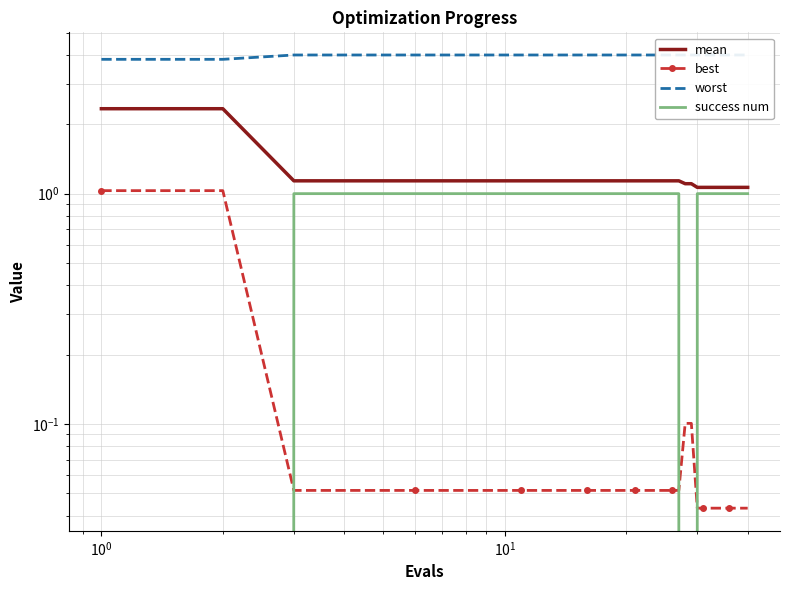

Reading left to right, extract all data points from this chart.

mean: 2.3	2.3	1.1	1.1	1.1	1.1	1.1	1.1	1.1	1.1	1.1	1.1	1.1	1.1	1.1	1.1	1.1	1.1	1.1	1.1	1.1	1.1	1.1	1.1	1.1	1.1	1.1	1.1	1.1	1.1	1.1	1.1	1.1	1.1	1.1	1.1	1.1	1.1	1.1	1.1
best: 1.0	1.0	0.1	0.1	0.1	0.1	0.1	0.1	0.1	0.1	0.1	0.1	0.1	0.1	0.1	0.1	0.1	0.1	0.1	0.1	0.1	0.1	0.1	0.1	0.1	0.1	0.1	0.1	0.1	0.0	0.0	0.0	0.0	0.0	0.0	0.0	0.0	0.0	0.0	0.0
worst: 3.8	3.8	4.0	4.0	4.0	4.0	4.0	4.0	4.0	4.0	4.0	4.0	4.0	4.0	4.0	4.0	4.0	4.0	4.0	4.0	4.0	4.0	4.0	4.0	4.0	4.0	4.0	4.0	4.0	4.0	4.0	4.0	4.0	4.0	4.0	4.0	4.0	4.0	4.0	4.0
success num: 0.0	0.0	1.0	1.0	1.0	1.0	1.0	1.0	1.0	1.0	1.0	1.0	1.0	1.0	1.0	1.0	1.0	1.0	1.0	1.0	1.0	1.0	1.0	1.0	1.0	1.0	1.0	0.0	0.0	1.0	1.0	1.0	1.0	1.0	1.0	1.0	1.0	1.0	1.0	1.0